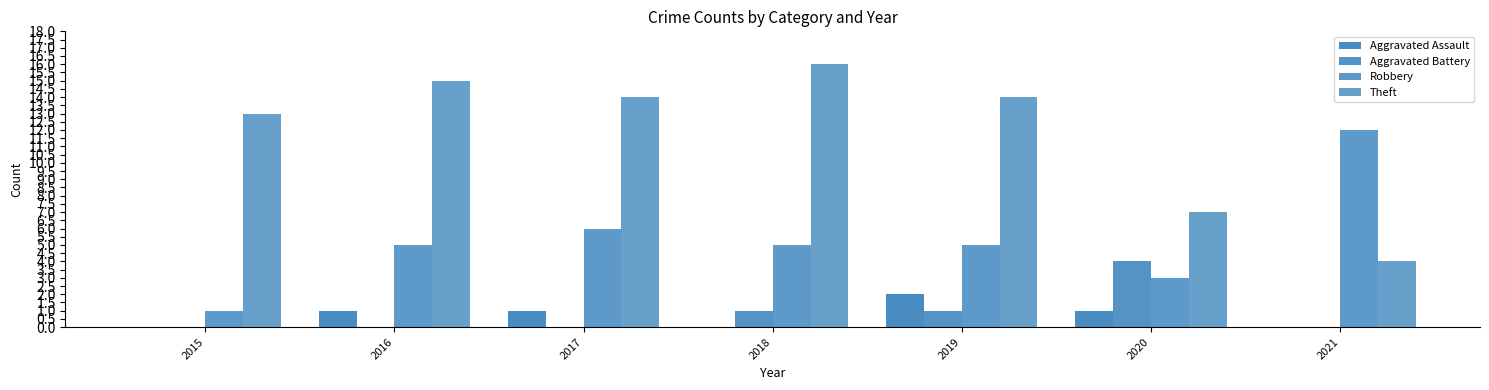

What is the maximum value shown in the chart?

16